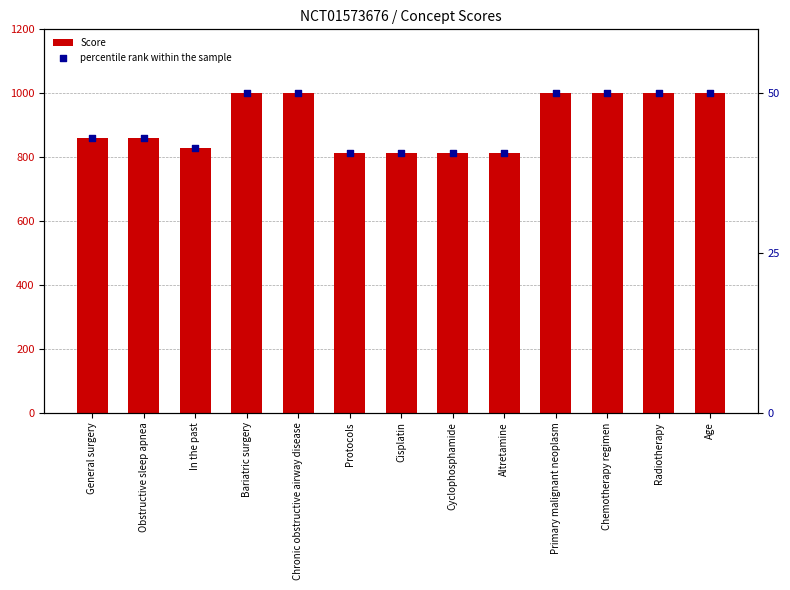

At which category is the sum across all series the highest?

Bariatric surgery